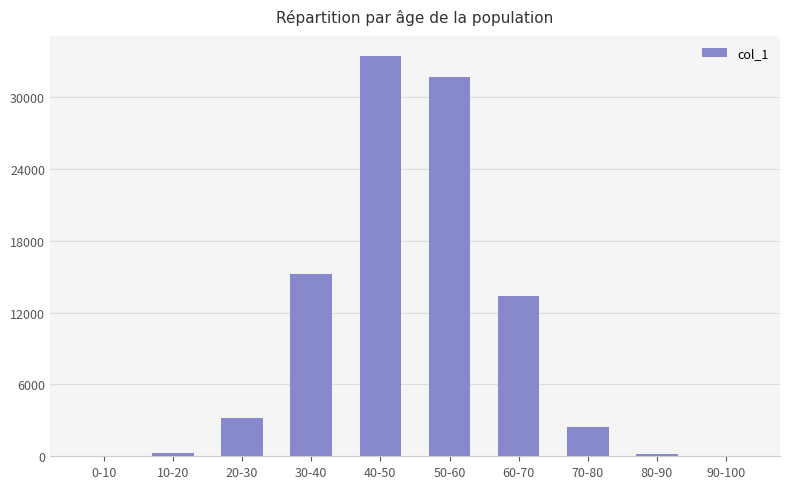

At which label is the value closest to 16730?

30-40